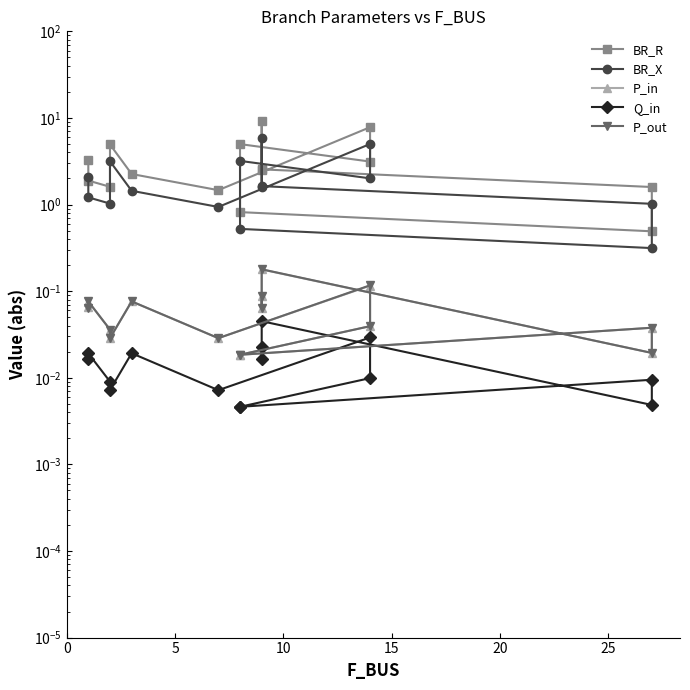

What is the difference between the maximum and minimum values in the BR_X series?

5.6